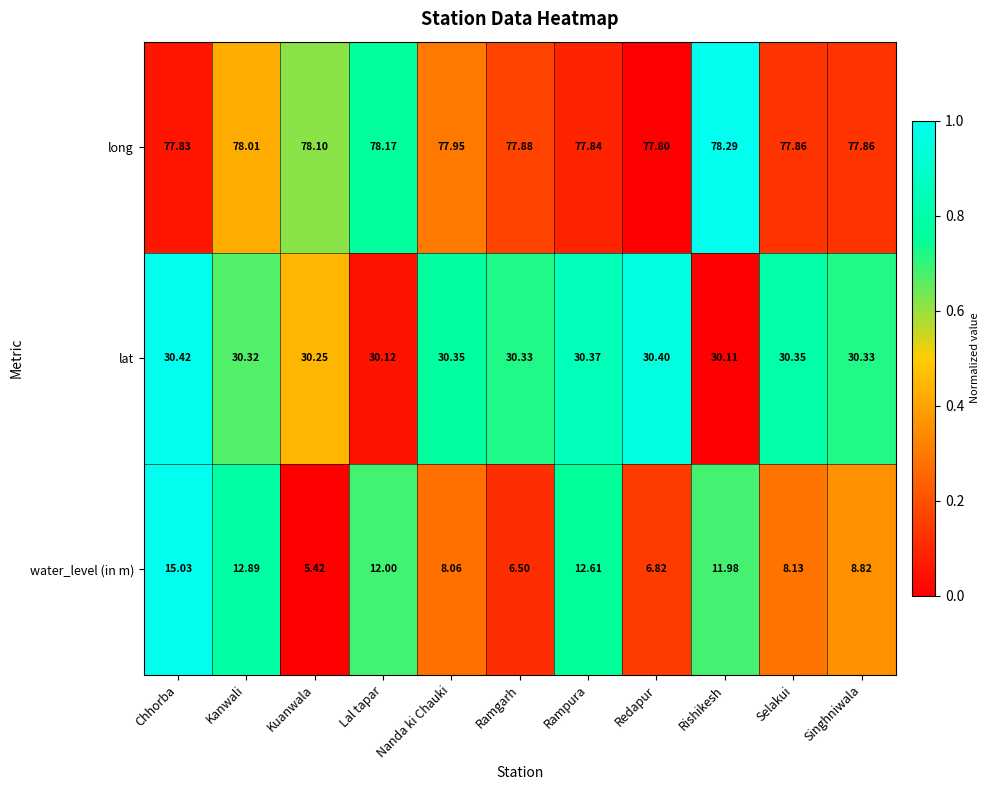

Between Rishikesh and Singhniwala, which series saw the biggest shift?

water_level (in m)